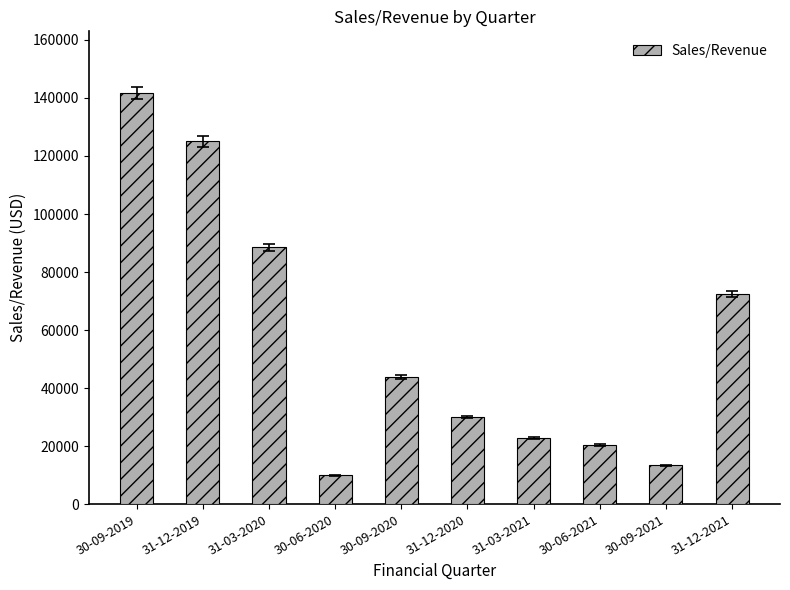

Where does the data first go above 43713?

30-09-2019